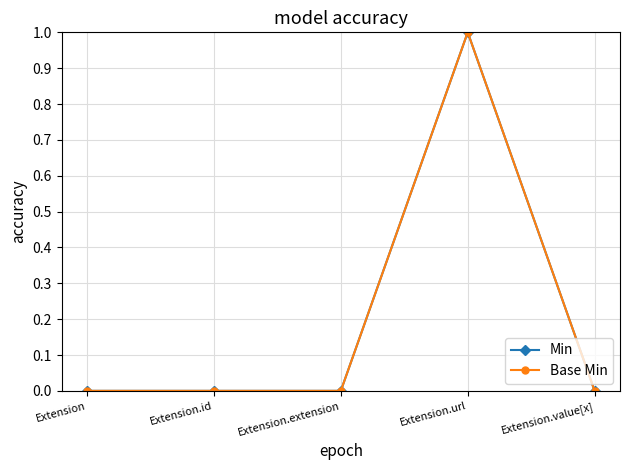

Rank the series by their maximum value, from highest to lowest.

Min, Base Min